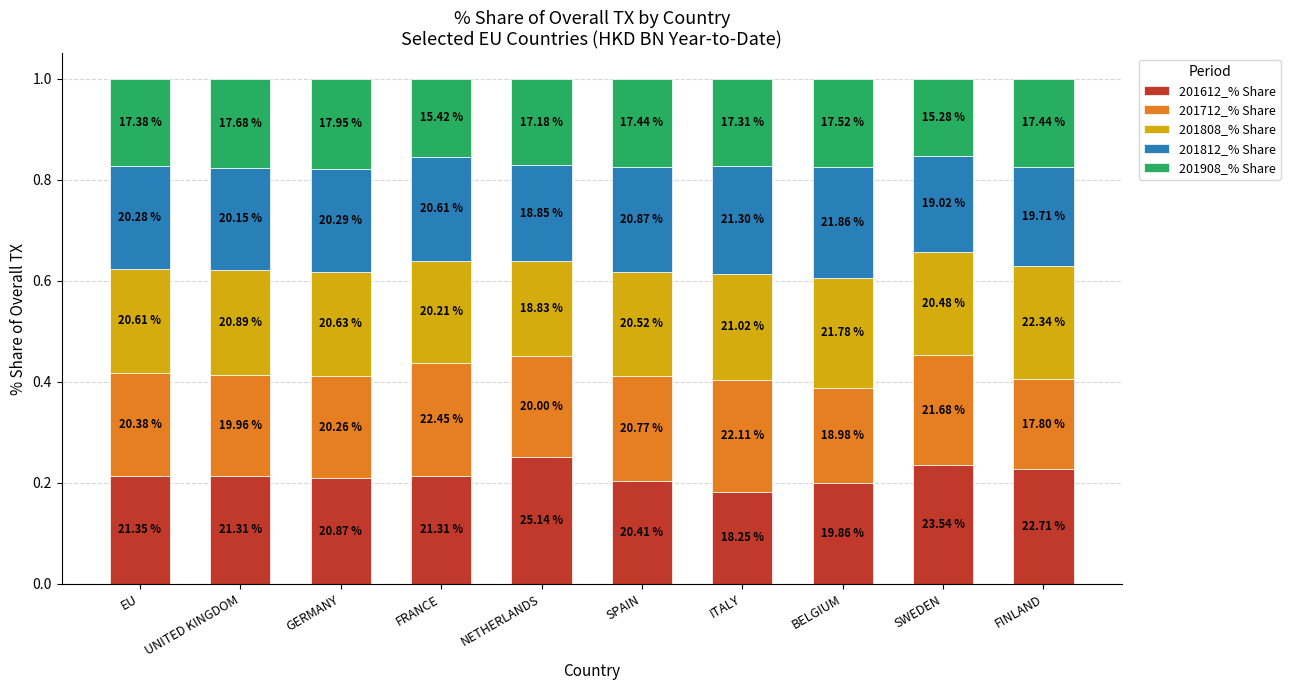

Is it true that 201712_% Share equals 0.1 at ITALY?

False